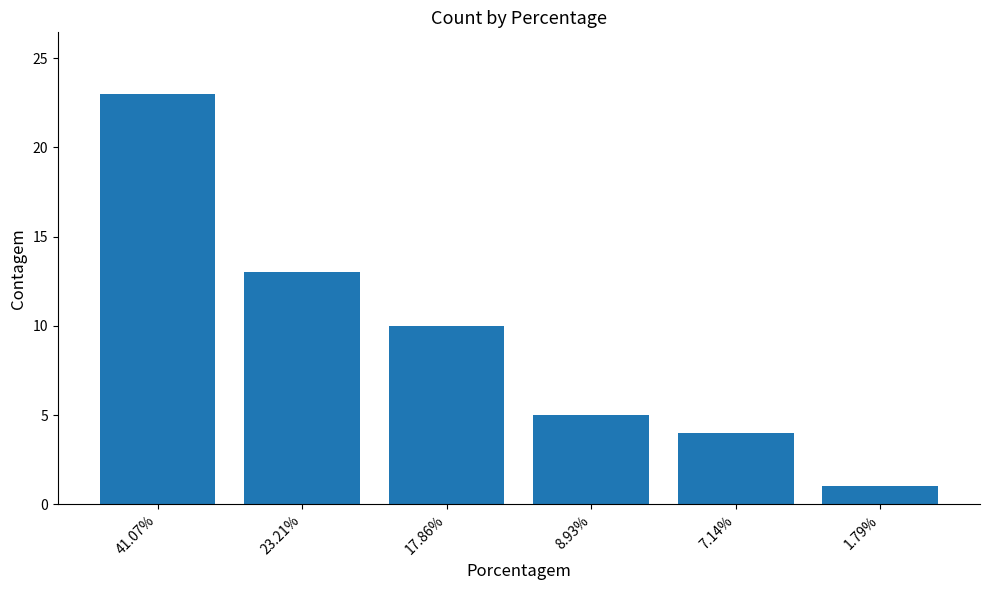

Rank the categories by value from lowest to highest.

1.79%, 7.14%, 8.93%, 17.86%, 23.21%, 41.07%